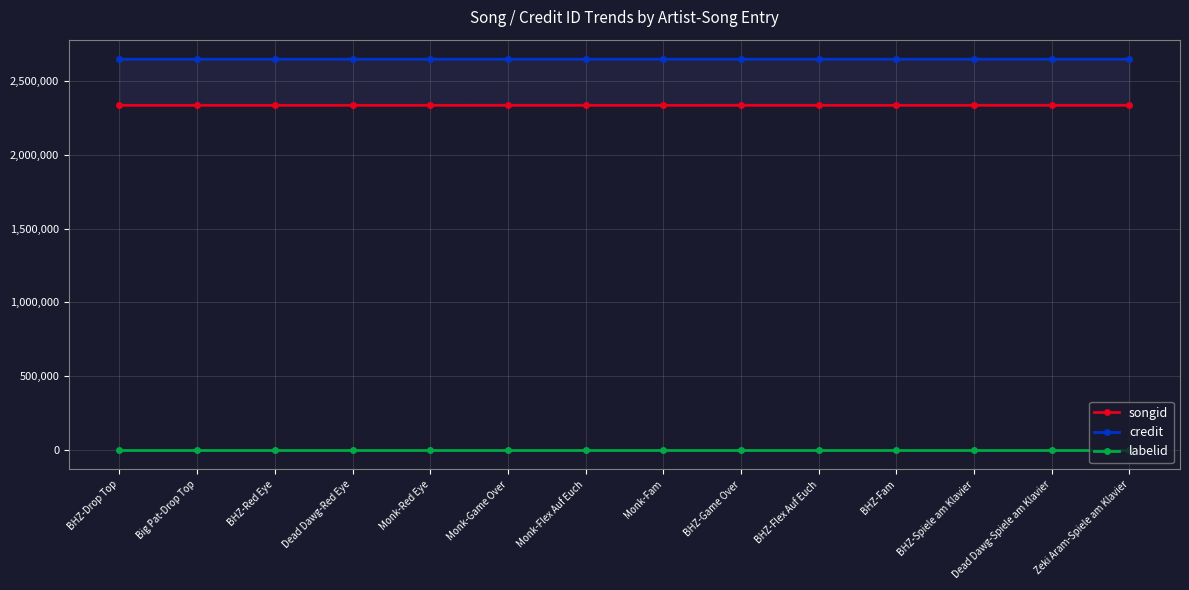

True or false: labelid and songid cross at least once.

False